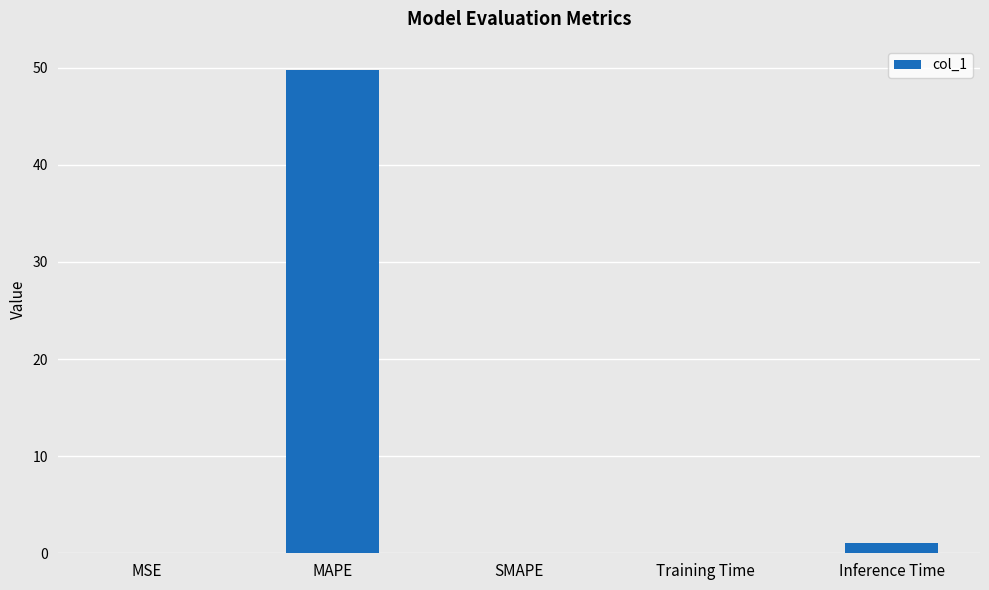

Between Inference Time and SMAPE, which is larger?

Inference Time